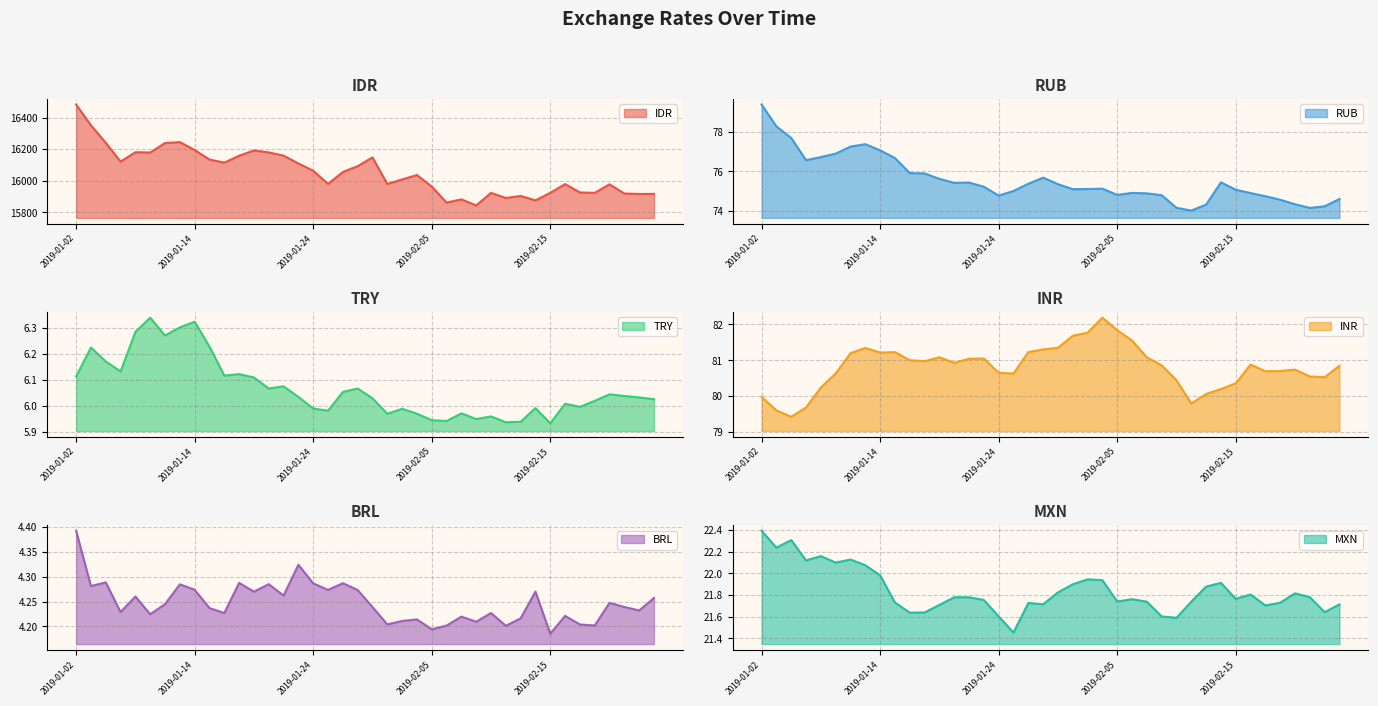

What is the minimum value for IDR?

15844.7